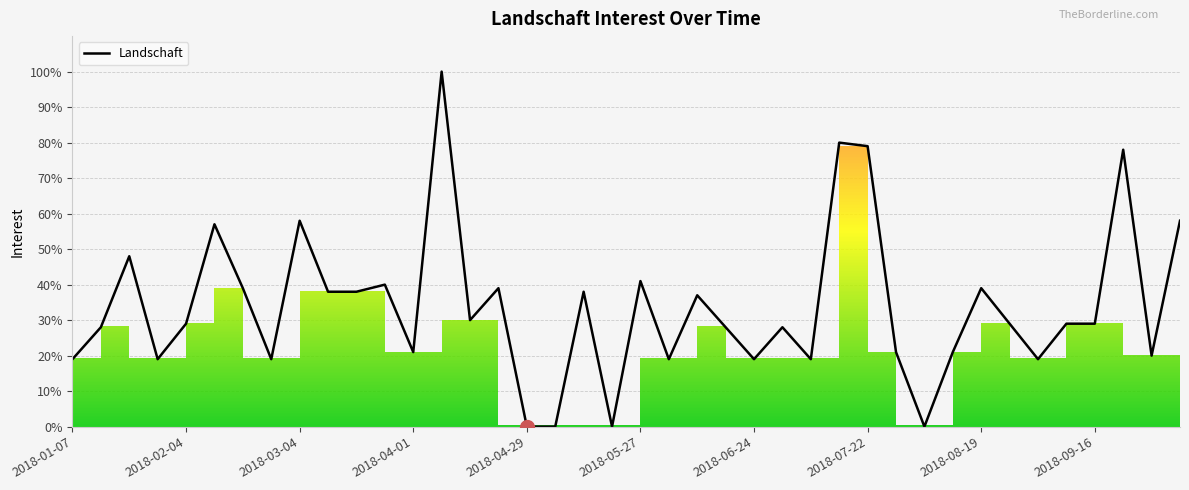

Where is the first local maximum?

2018-01-21